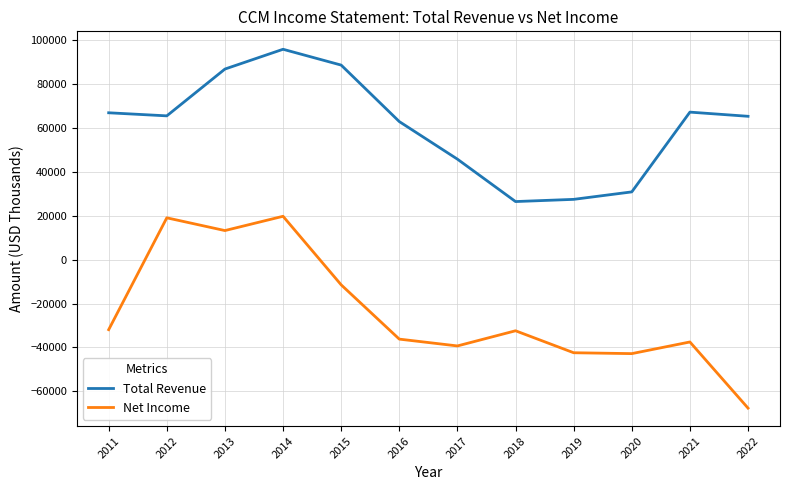

Which series has the widest spread of values?

Net Income